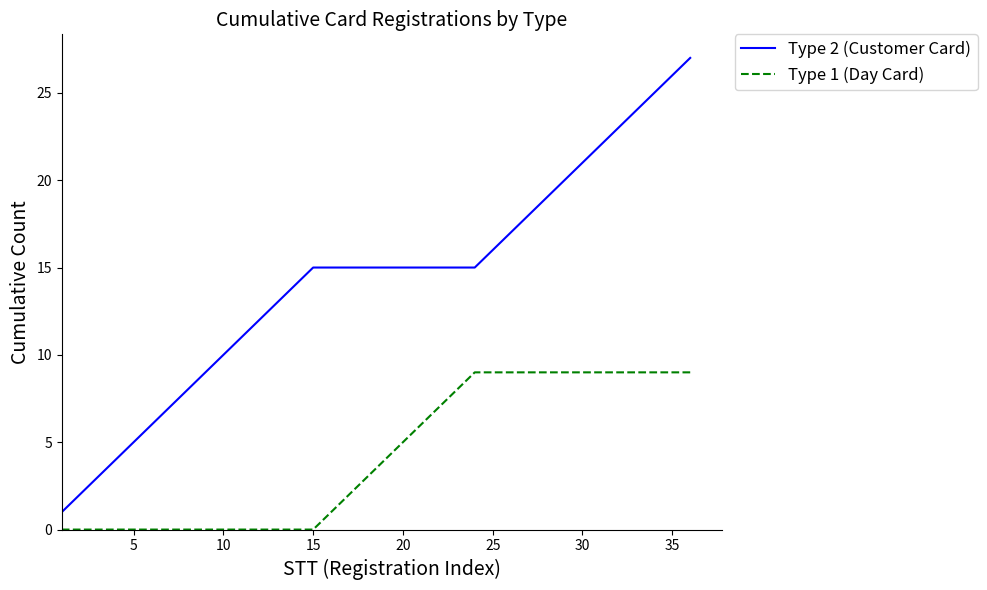

List the series in order of their peak value, lowest first.

Type 1 (Day Card), Type 2 (Customer Card)